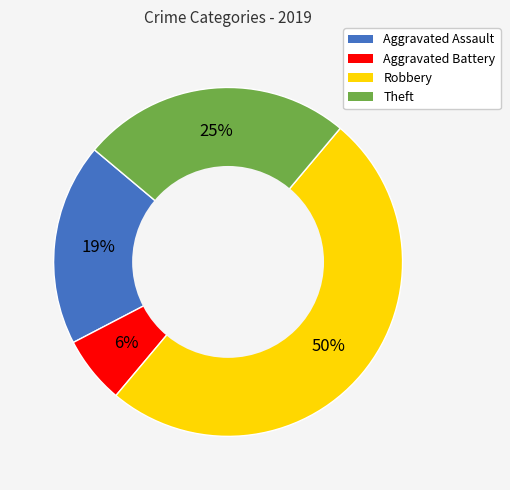

The Robbery slice represents 63% of the pie. True or false?

False